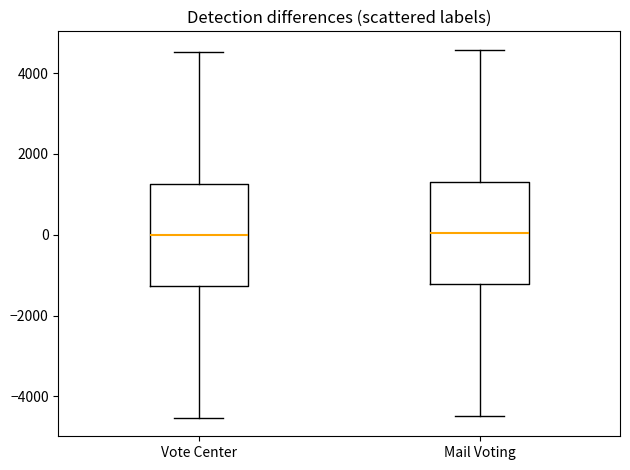

Reading left to right, read every box against the y-axis: the position of its median line, the range the box covers, and the ends of its whiskers. The values are not printed on the chart, so give them approximately, as read against the axis.

Vote Center: median 0, box -1200 to 1200, whiskers -4600 to 4600
Mail Voting: median 0, box -1200 to 1400, whiskers -4400 to 4600